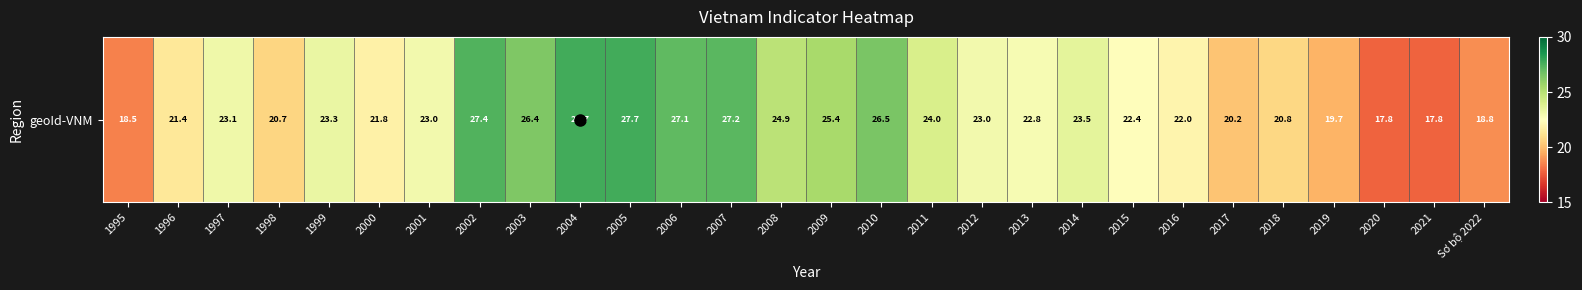

Reading left to right, transcribe all the data shown in this chart.

18.5	21.4	23.1	20.7	23.3	21.8	23.0	27.4	26.4	27.7	27.7	27.1	27.2	24.9	25.4	26.5	24.0	23.0	22.8	23.5	22.4	22.0	20.2	20.8	19.7	17.8	17.8	18.8